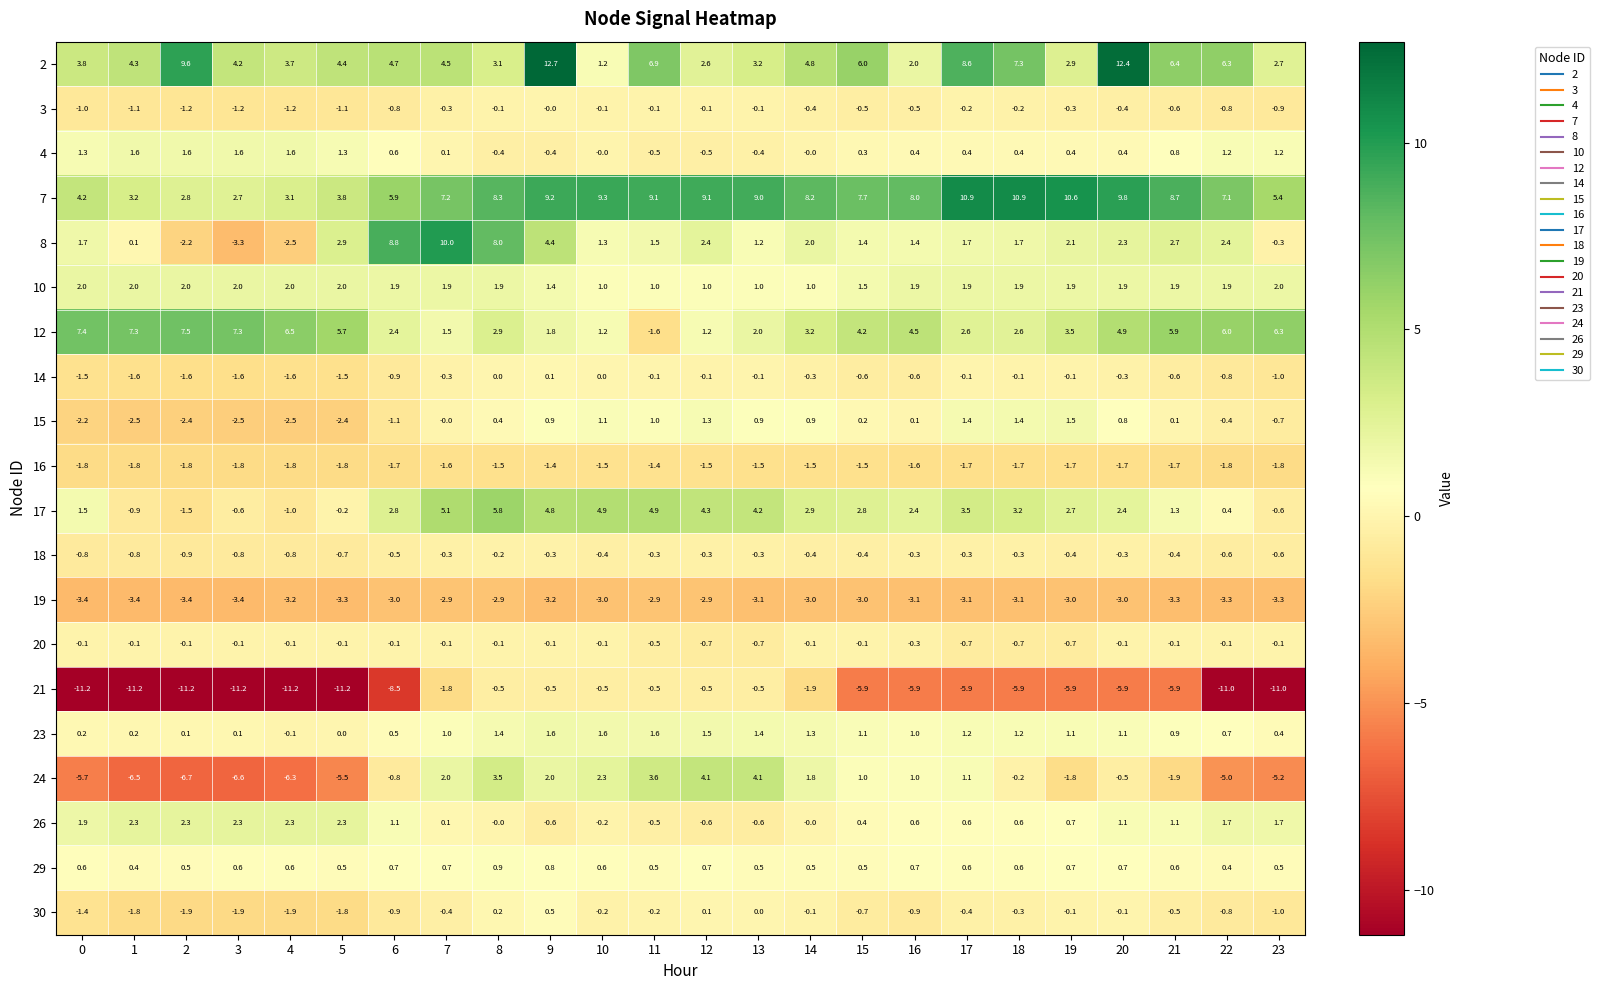

What value does the 17 series have at 2?

-1.5